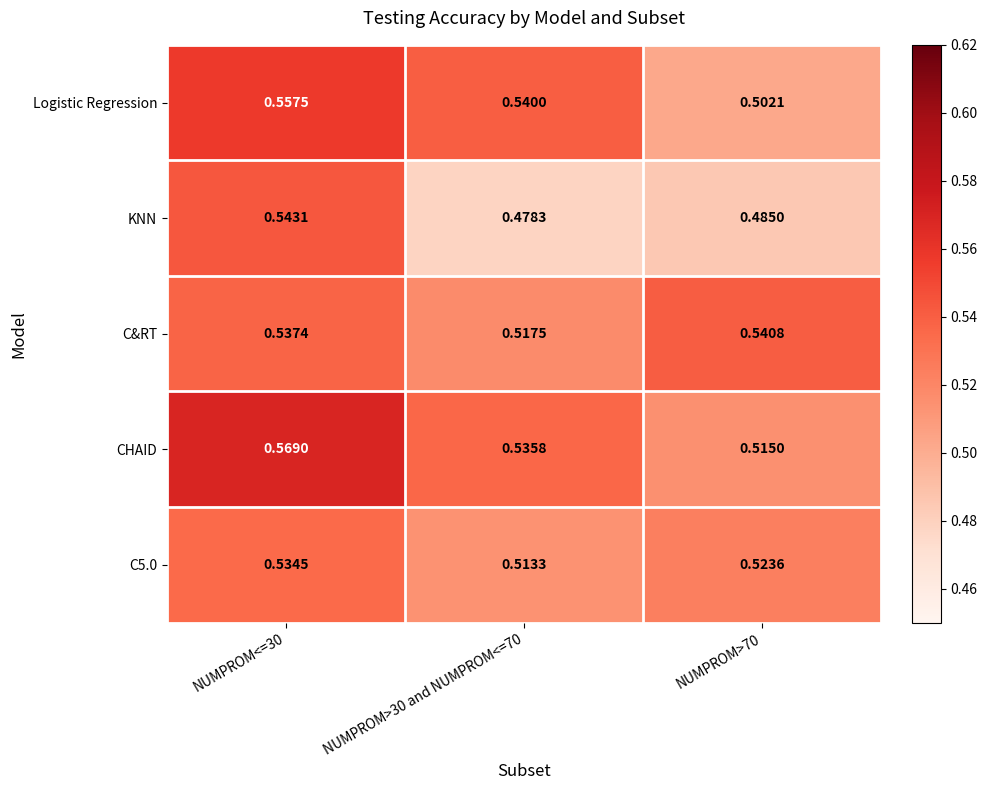

Which series changed the most between NUMPROM<=30 and NUMPROM>30 and NUMPROM<=70?

KNN